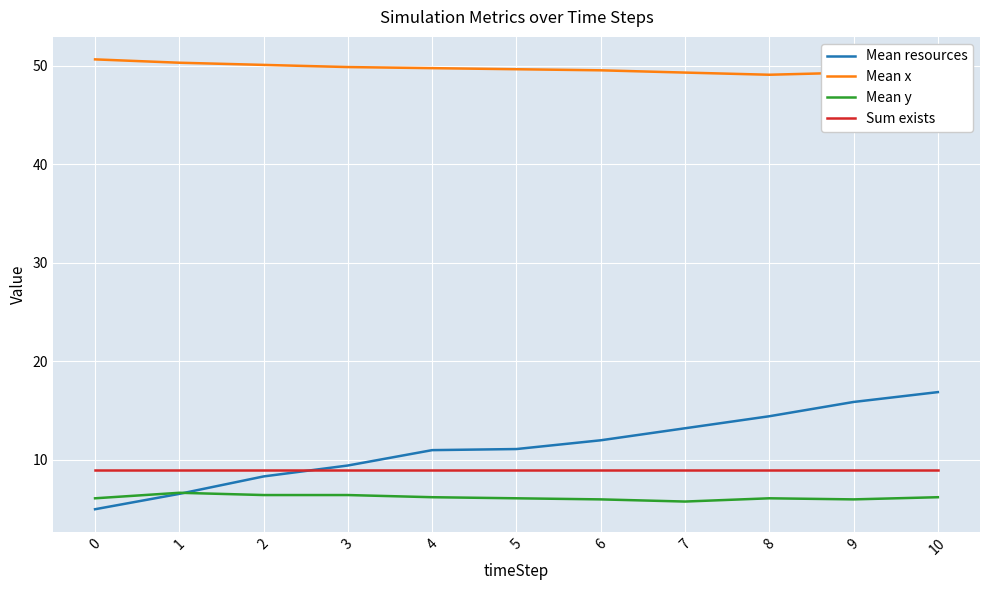

Is it true that Mean x equals 75.5 at 6?

False